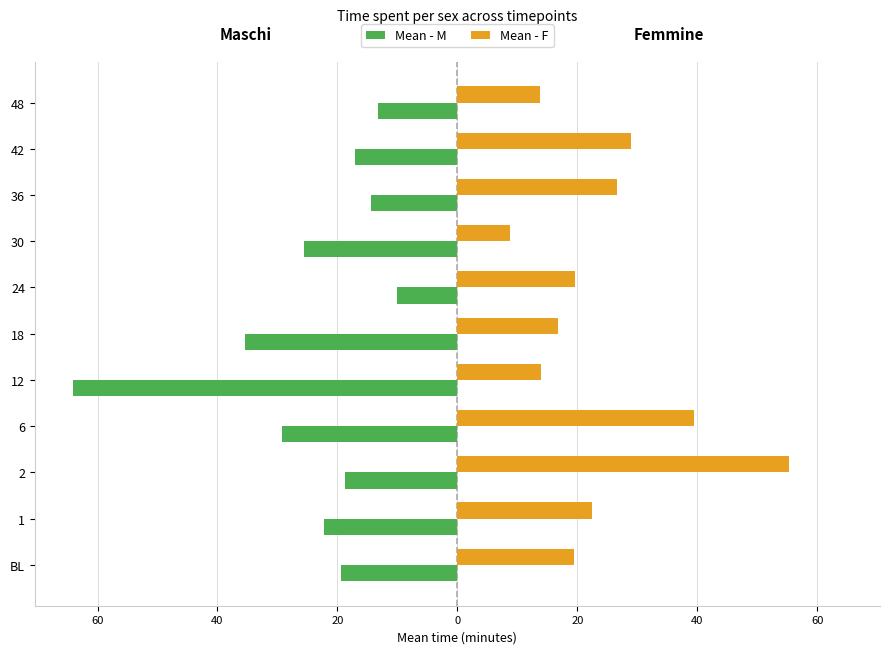

What are all the series names shown in the legend?

Mean - M, Mean - F